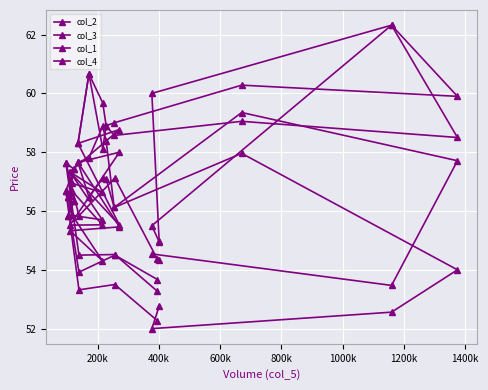

Reading left to right, list all the values displayed in this chart.

col_2: 53.3	54.5	54.5	57.6	56.4	55.8	56.7	55.5	55.5	58.0	57.6	57.8	58.9	58.4	56.1	59.4	57.7	53.5	54.5	54.3
col_3: 54.4	57.1	55.8	57.6	57.4	56.5	56.9	56.6	57.3	58.8	58.3	60.7	59.7	58.9	59.0	60.3	59.9	62.3	60.0	55.0
col_1: 53.7	54.5	53.9	56.7	57.4	56.5	55.9	55.7	57.3	55.5	58.3	60.7	58.1	58.9	58.6	59.0	58.5	62.3	55.5	55.0
col_4: 52.3	53.5	53.3	56.7	56.4	55.8	55.9	54.3	55.3	55.5	57.6	56.5	57.1	57.1	56.1	58.0	54.0	52.6	52.0	52.8